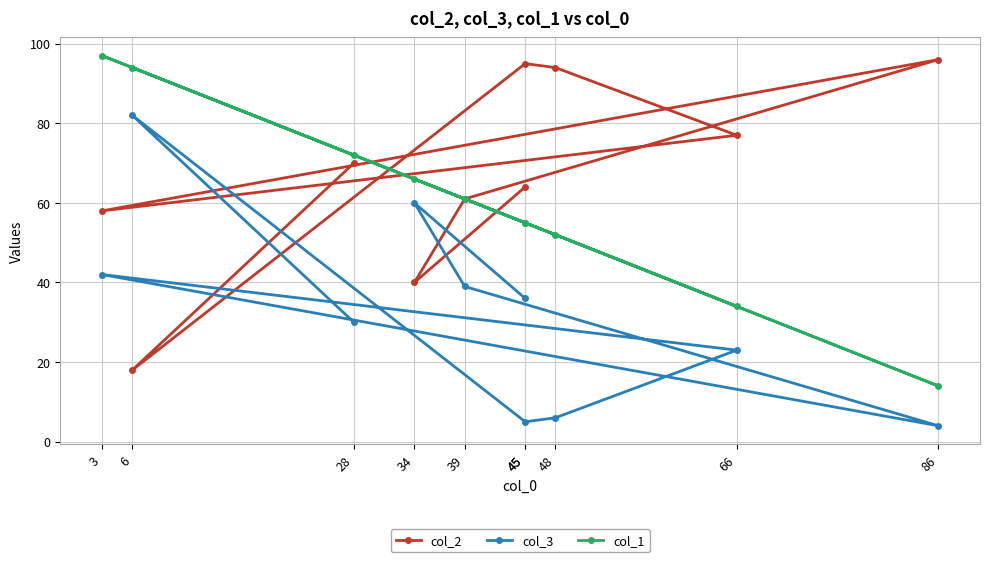

What is the average value of the col_2 series?

67